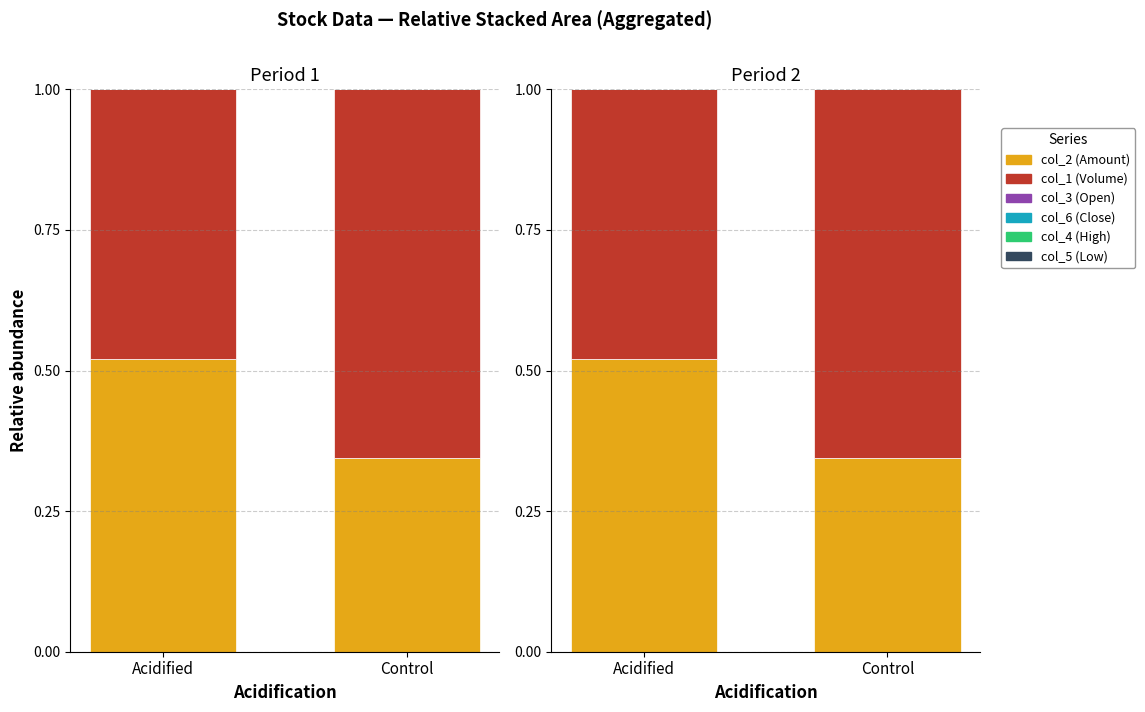

What are all the series names shown in the legend?

col_2 (Amount), col_1 (Volume), col_3 (Open), col_6 (Close), col_4 (High), col_5 (Low)